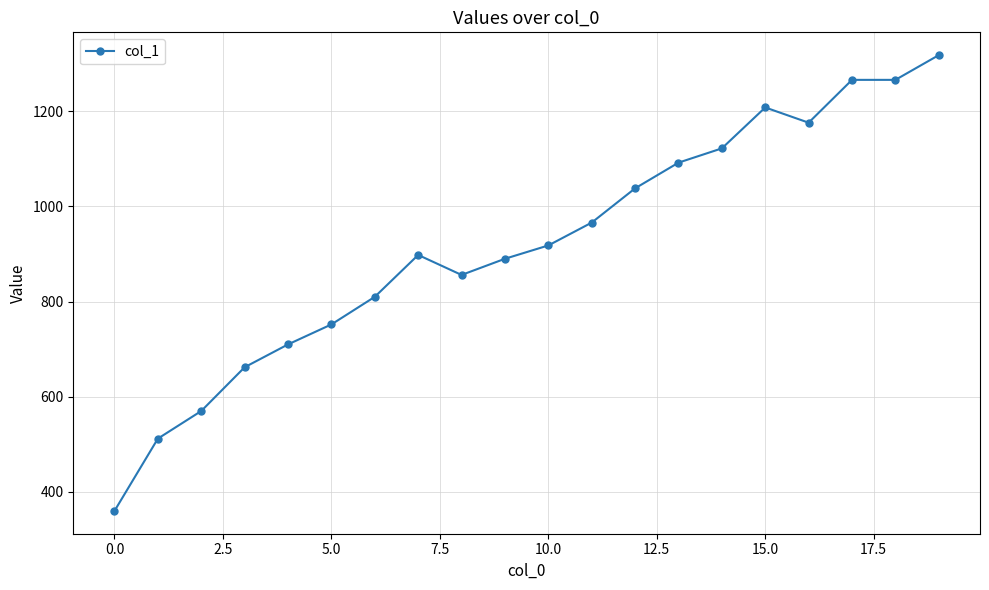

True or false: the data has more than 0 interior local peaks.

True